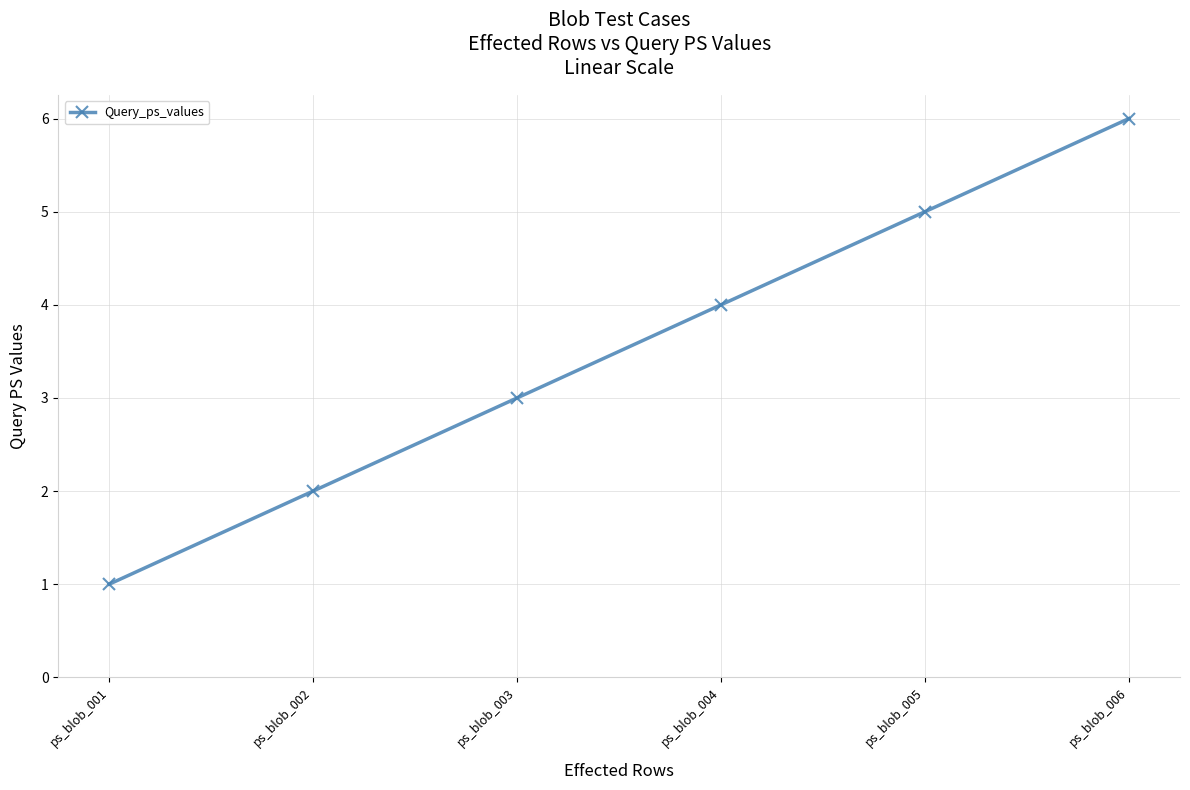

True or false: the data has more than 0 interior local peaks.

False